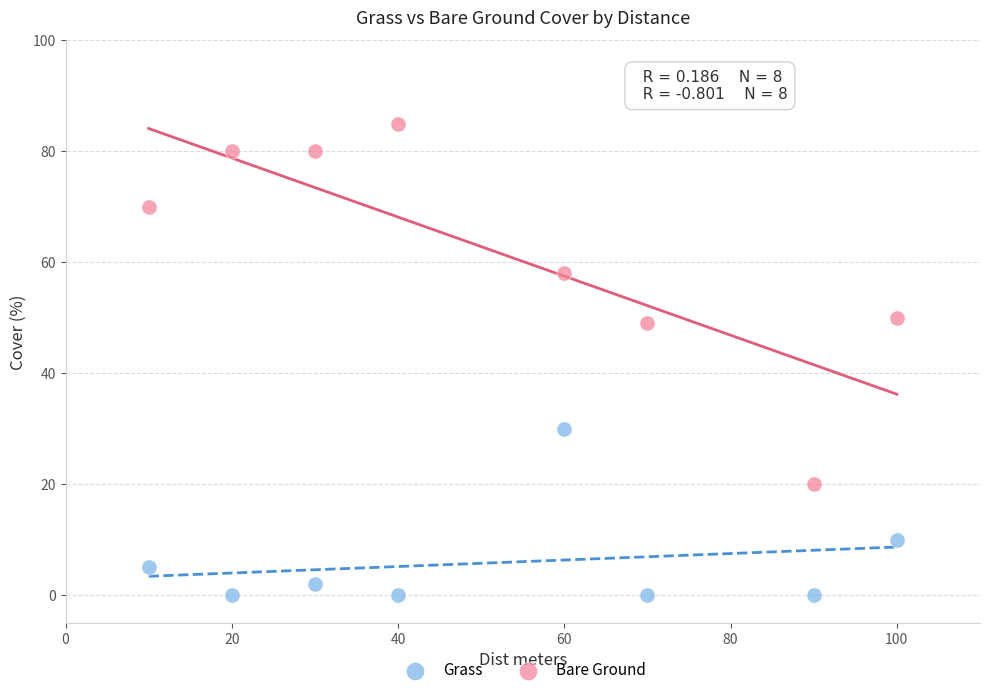

Which series has the largest Y range (max minus min)?

Bare Ground